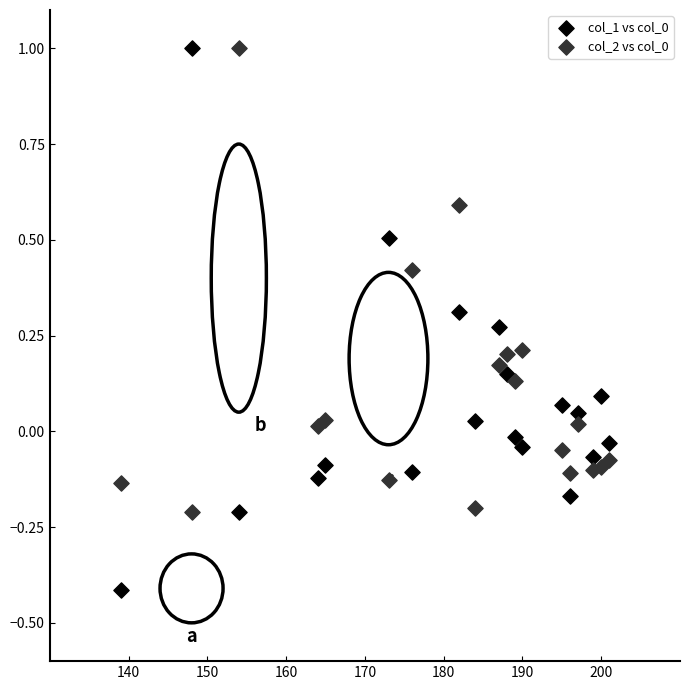

What is the X range (max minus min) for the scatter plot?

62.0